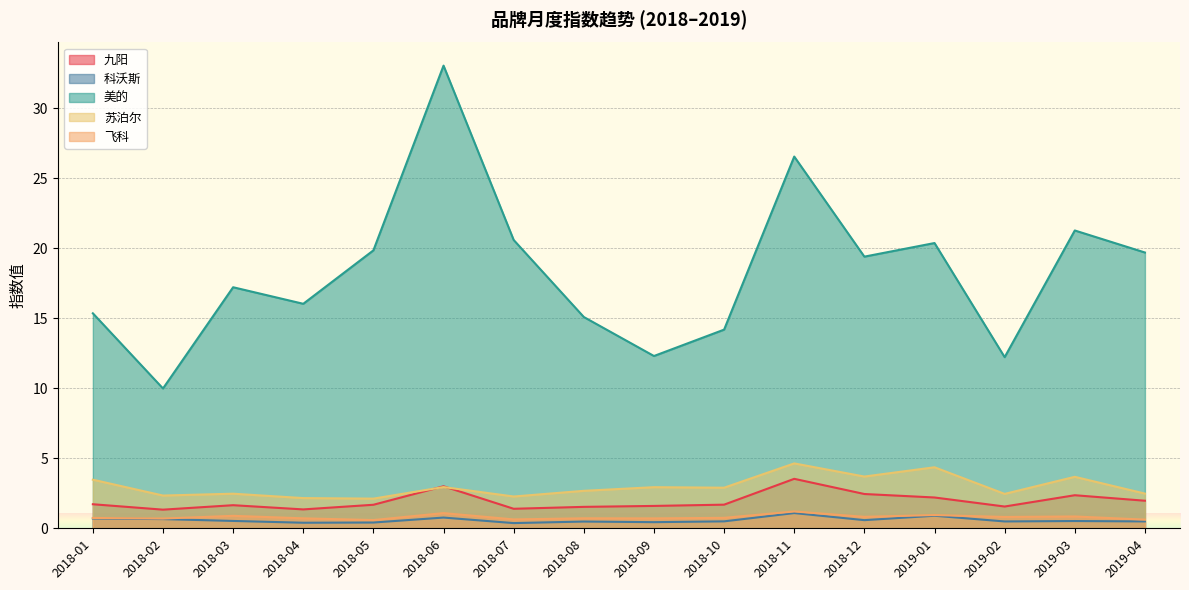

What is the greatest value displayed?

33.0